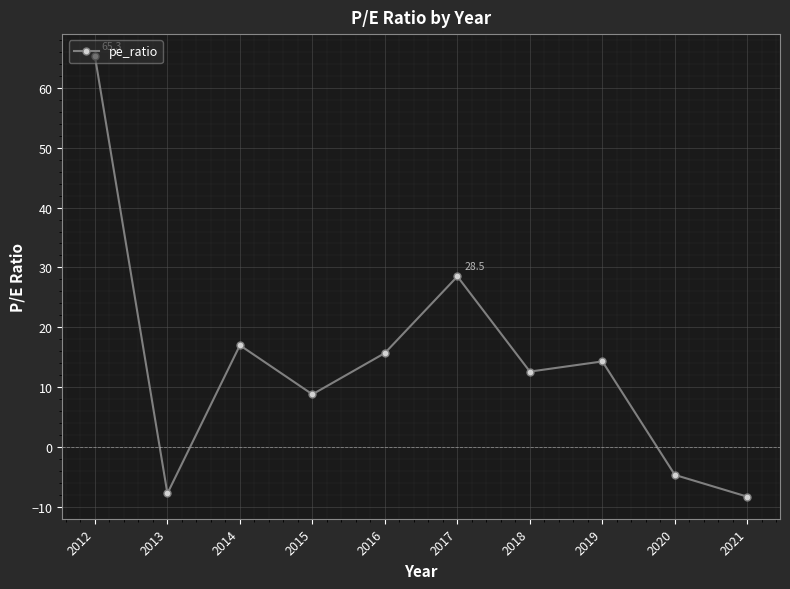

List the labels in order of value, largest first.

2012, 2017, 2014, 2016, 2019, 2018, 2015, 2020, 2013, 2021